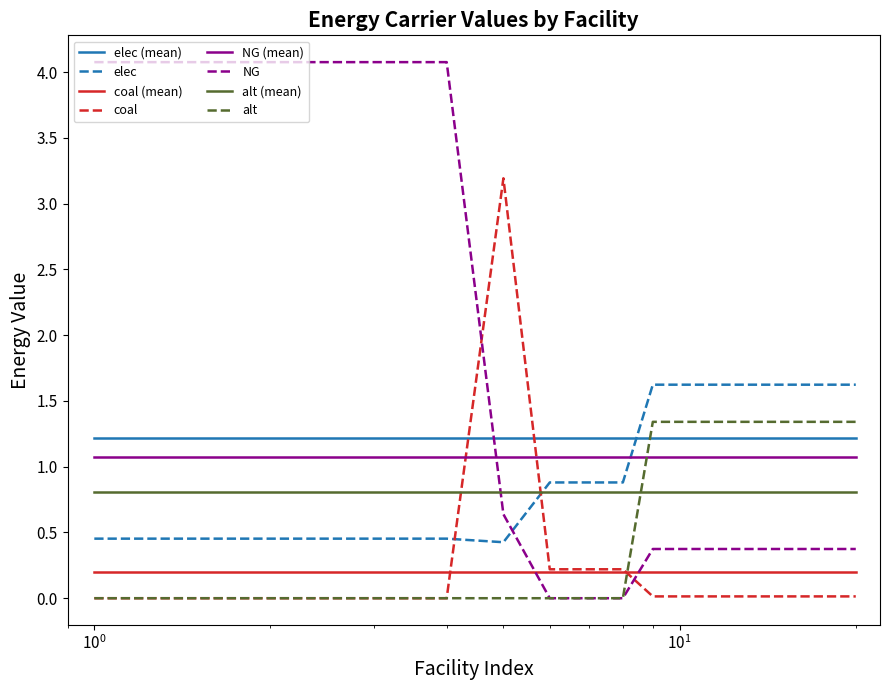

In NG, how many points are lower than both neighbors (excluding endpoints)?

1